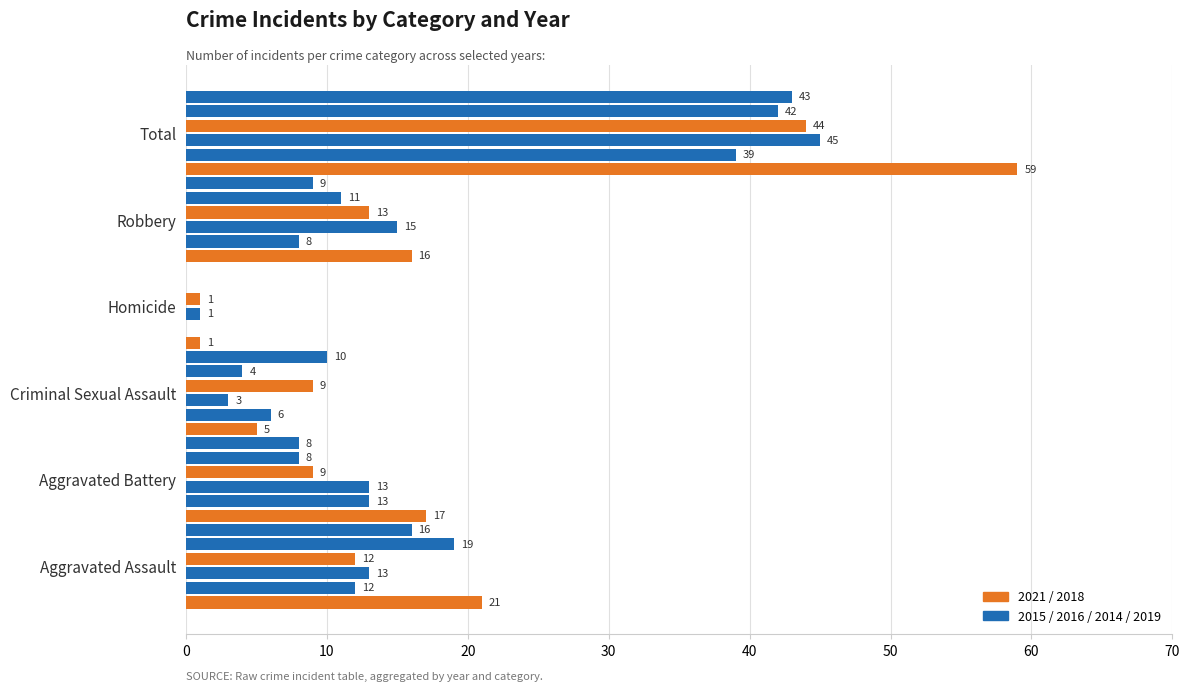

True or false: 2018 has a value of 0 at Homicide.

True